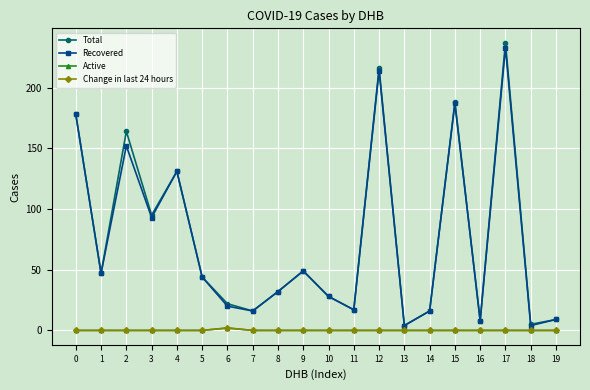

At which category is the sum across all series the highest?

17